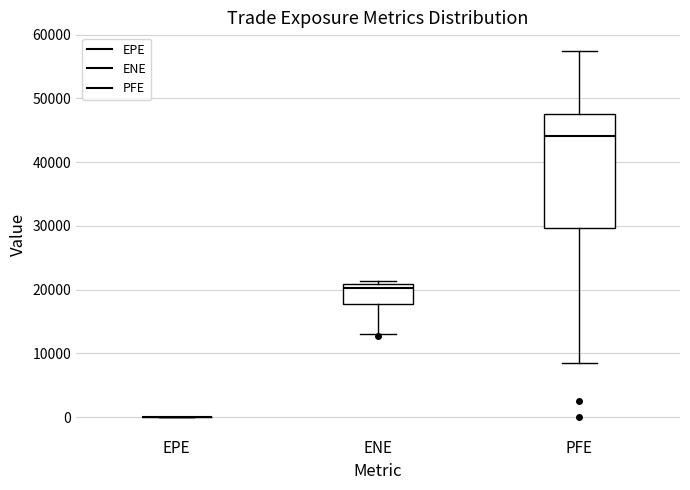

Where does the median line of the box for PFE sit on the y-axis? The values are not printed on the chart, so give them approximately, as read against the axis.

44000